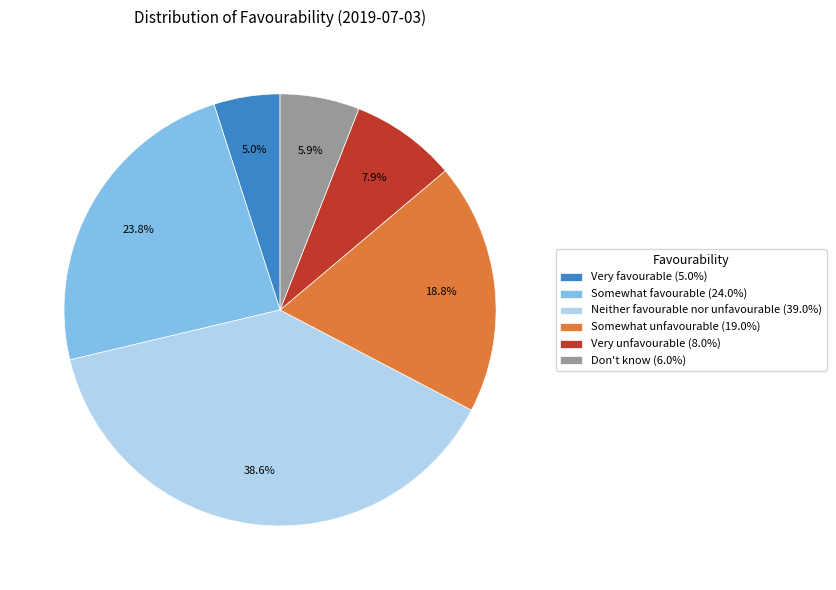

The Neither favourable nor unfavourable slice represents 49% of the pie. True or false?

False